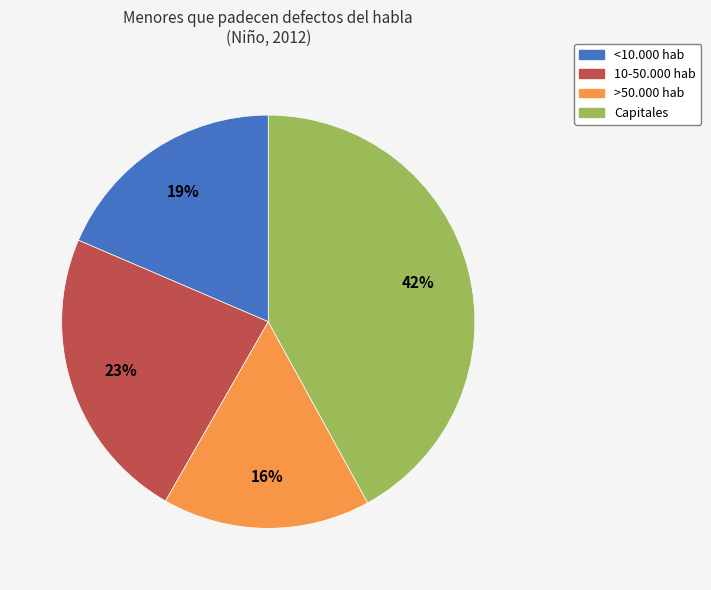

Does Capitales account for over 50% of the chart?

No